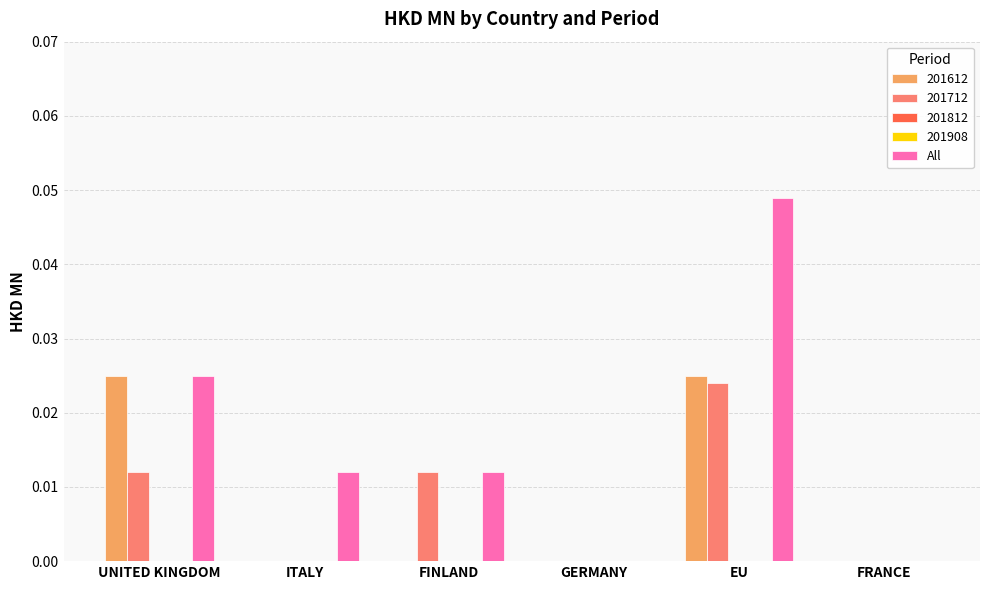

Where is the data nearest to the value 0?

GERMANY